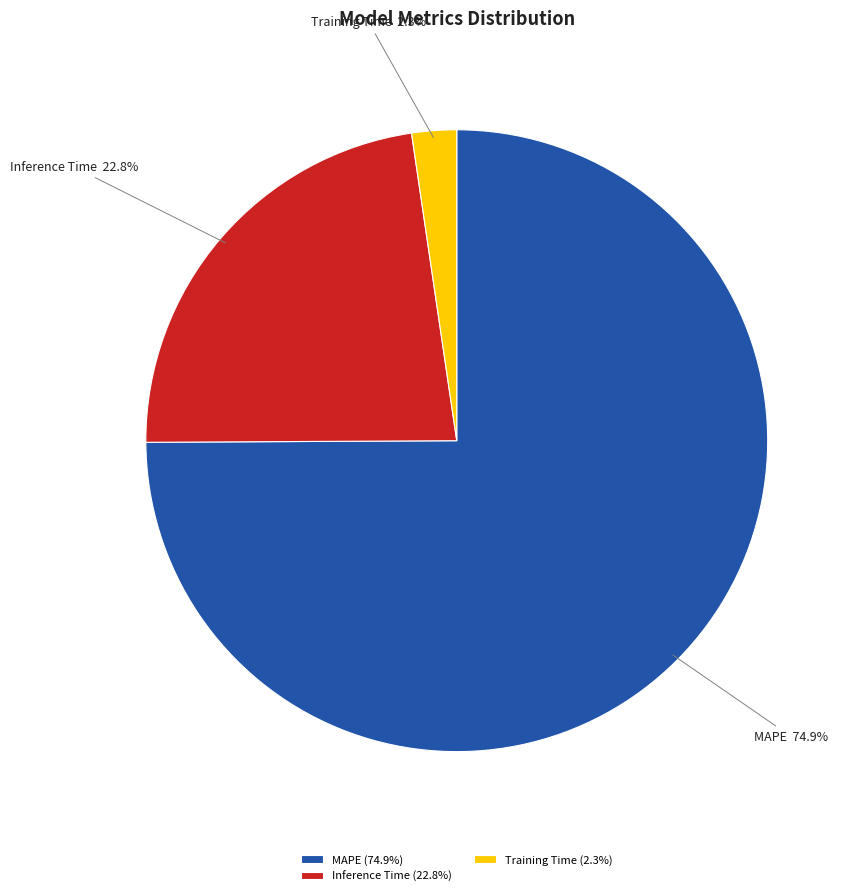

How many slices are in this pie chart?

3